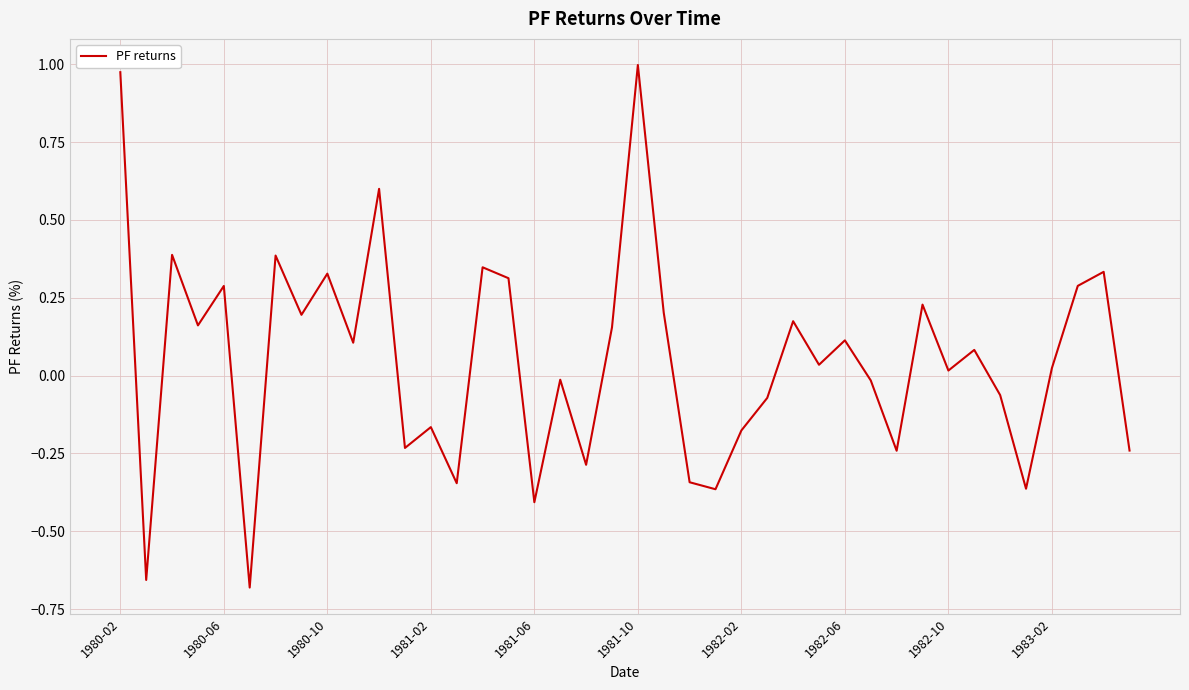

Is this an area chart (filled region under the line)?

No